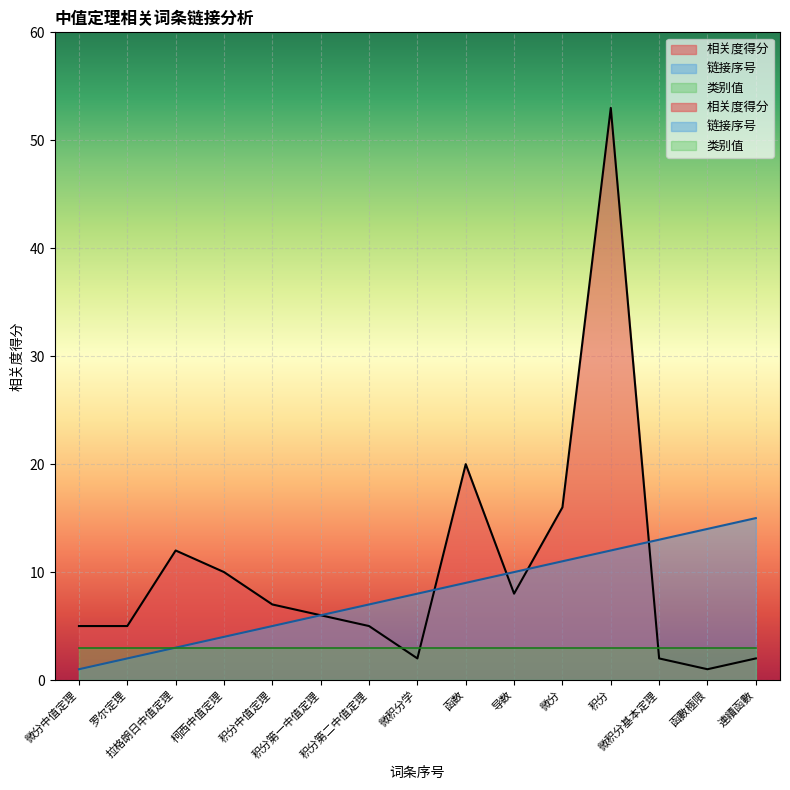

What is the smallest value displayed?

1